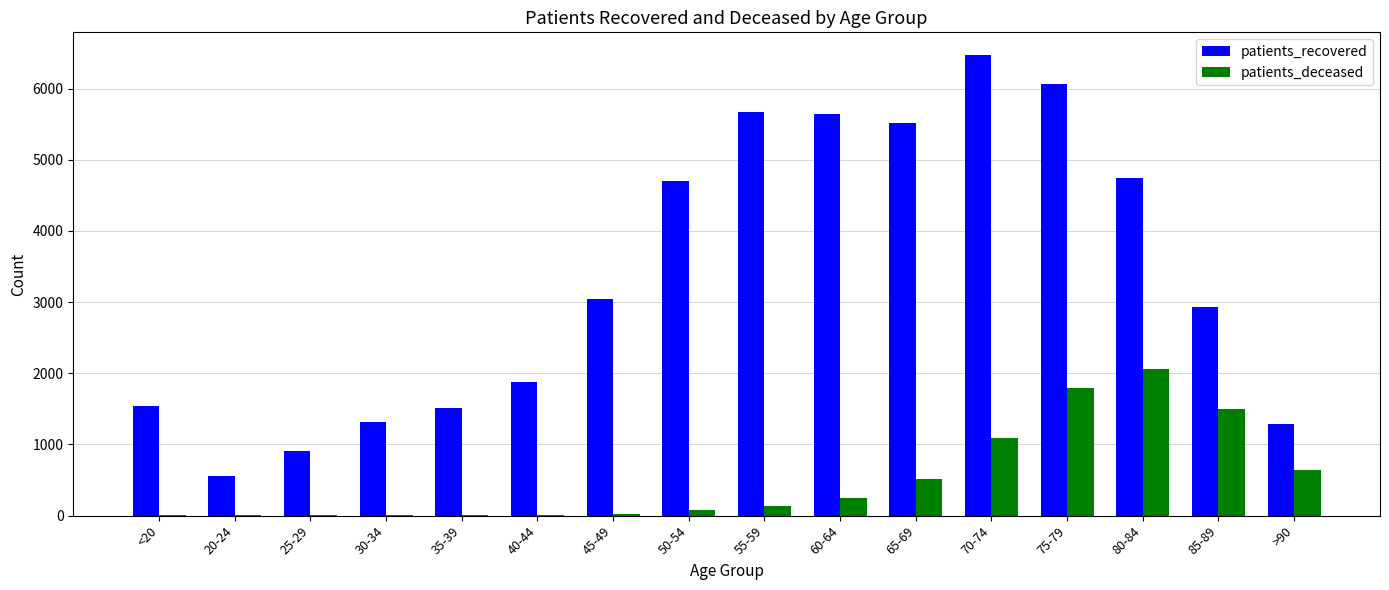

The value of patients_recovered at <20 is 1545. True or false?

True